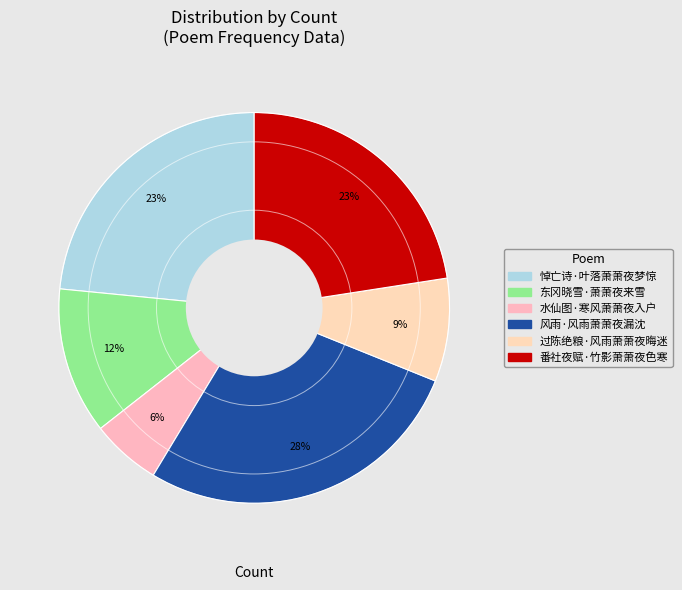

Is it true that 东冈晓雪·萧萧夜来雪 is 7% of the pie?

False